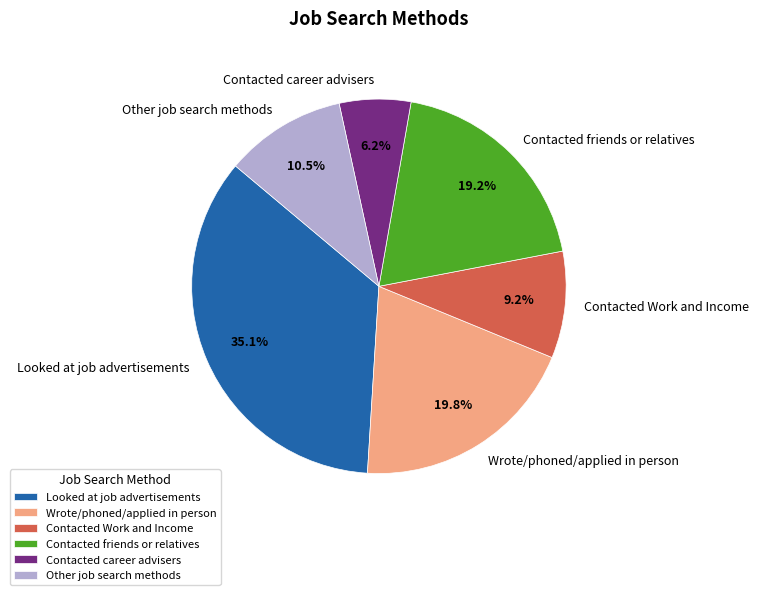

Which category has the smallest portion of the pie?

Contacted career advisers